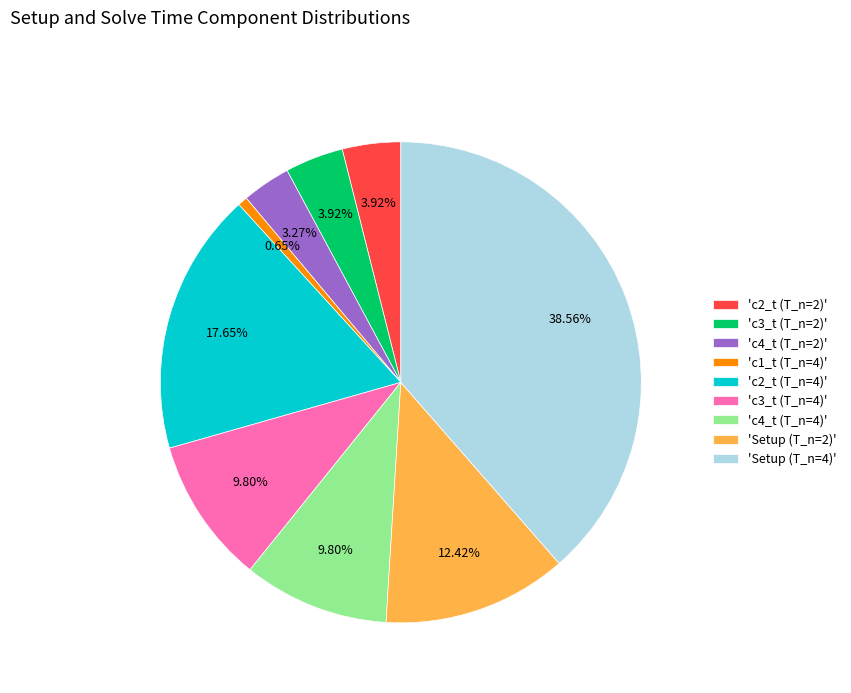

Which category has the smallest portion of the pie?

'c1_t (T_n=4)'